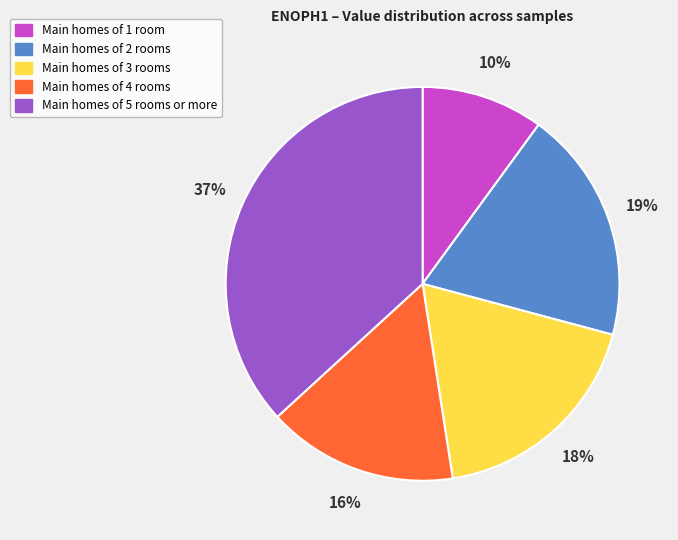

To the nearest percent, what is the difference between the largest and smallest slice percentages?

27%